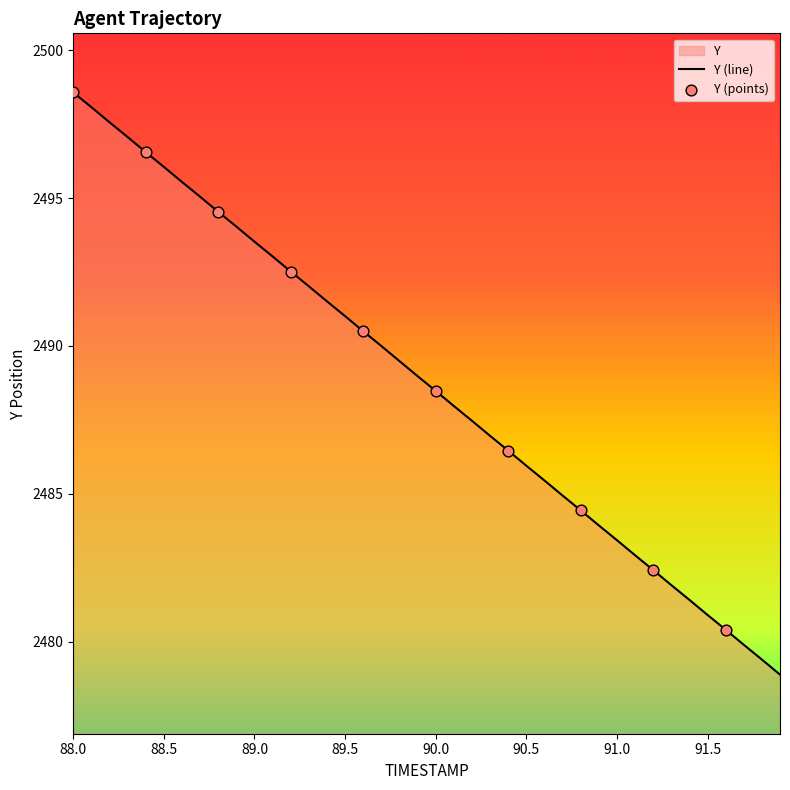

What is the change in value from 89.9 to 91.6?

-8.6